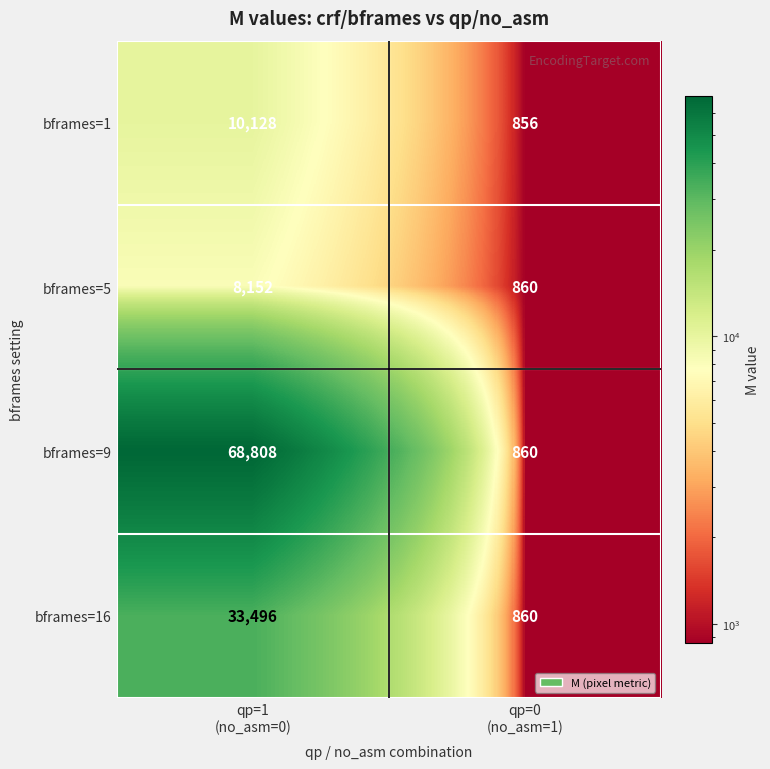

Which series has the largest total across all categories?

bframes=9